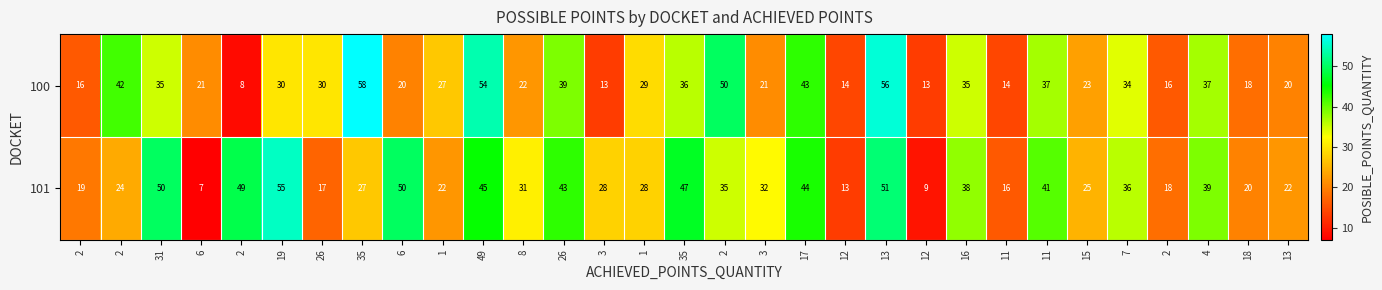

How many series are shown in this chart?

2